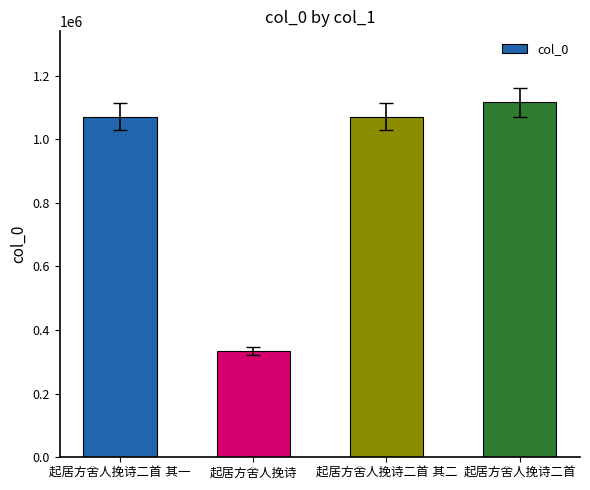

What is the difference between the maximum and minimum values?

781204